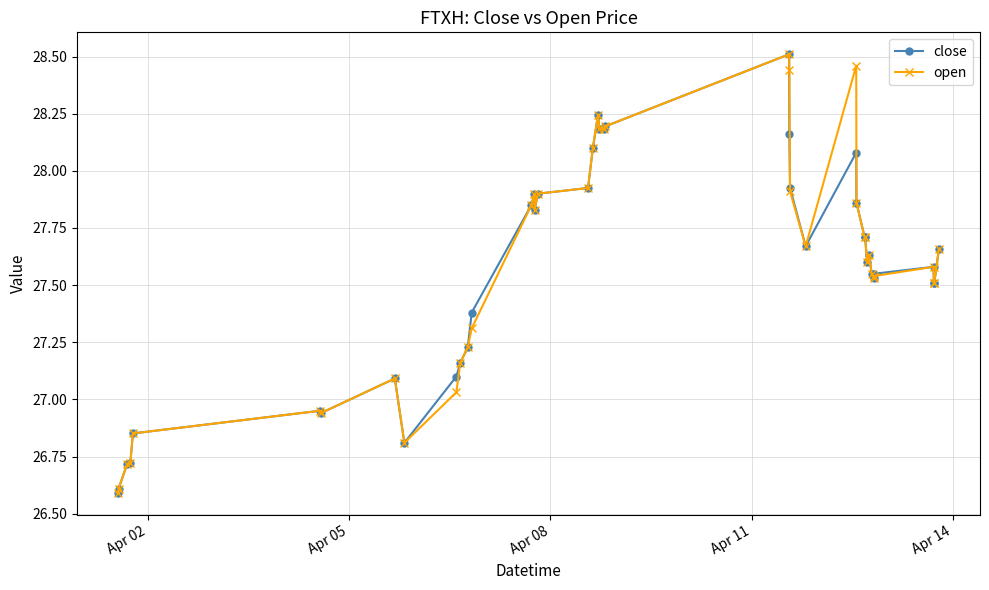

How many values in the close series are below 27?

8